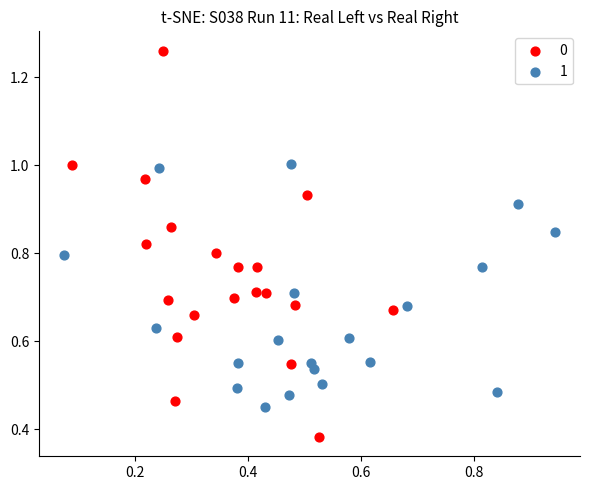

What are all the series names shown in the legend?

0, 1